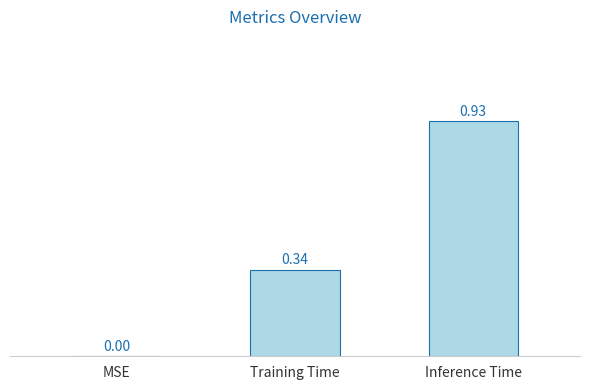

What is the sum of all values?

1.3